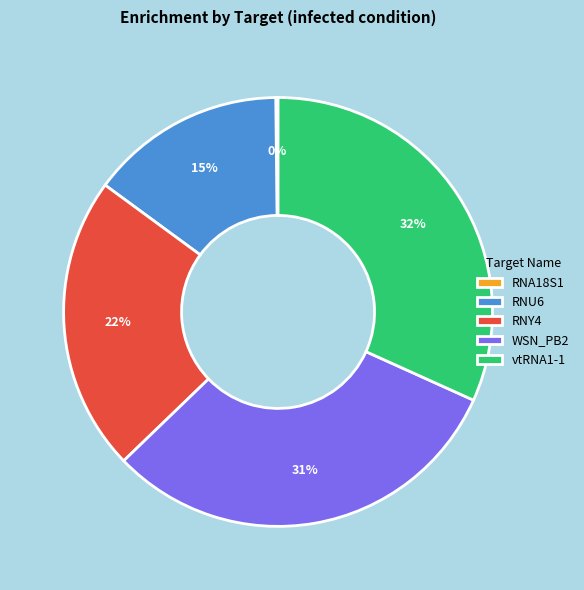

Do RNY4 and WSN_PB2 together represent more than half of the pie?

Yes